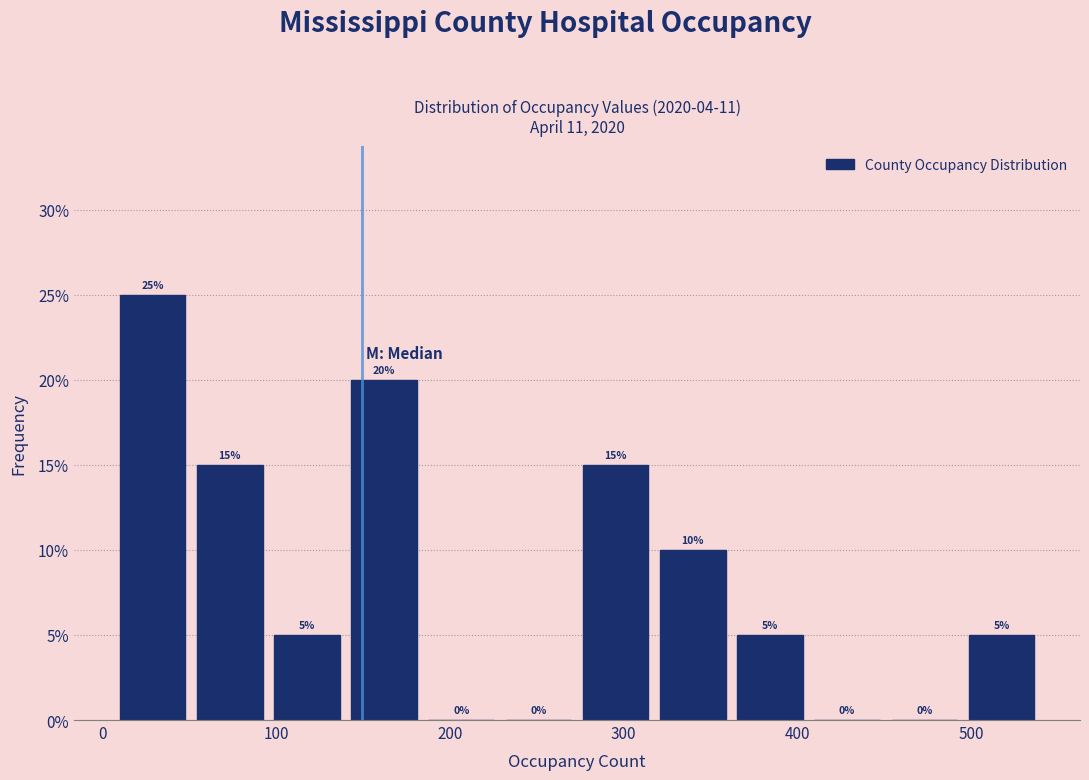

Over which range of the x-axis is the bar tallest?

10 to 50